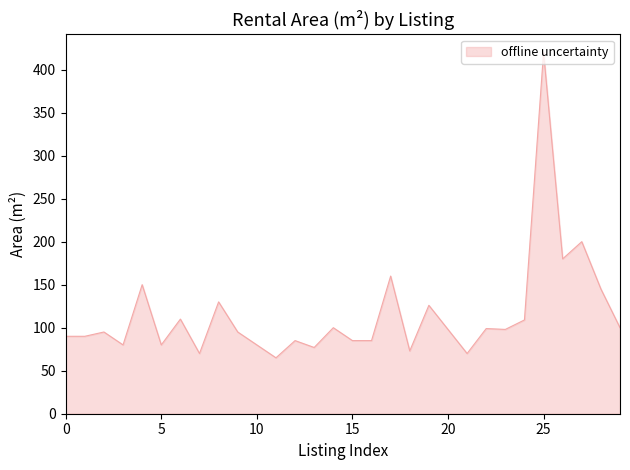

What is the difference between the maximum and minimum values?

355